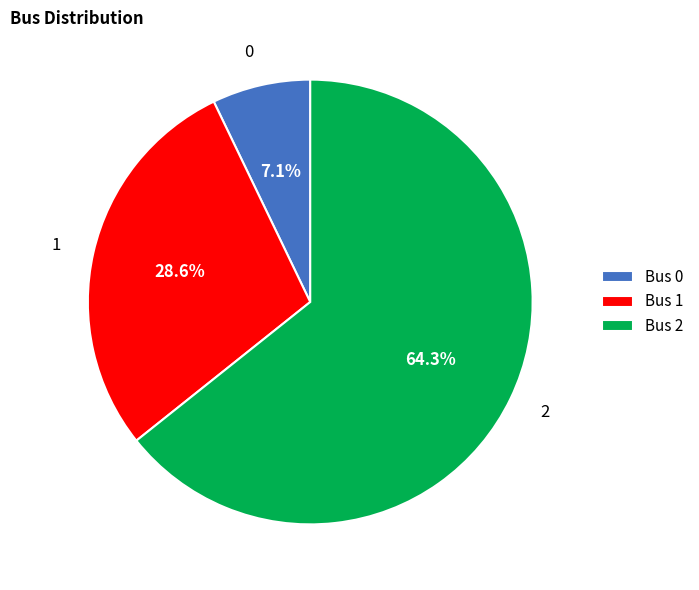

To the nearest percent, what percentage of the pie is 1?

29%